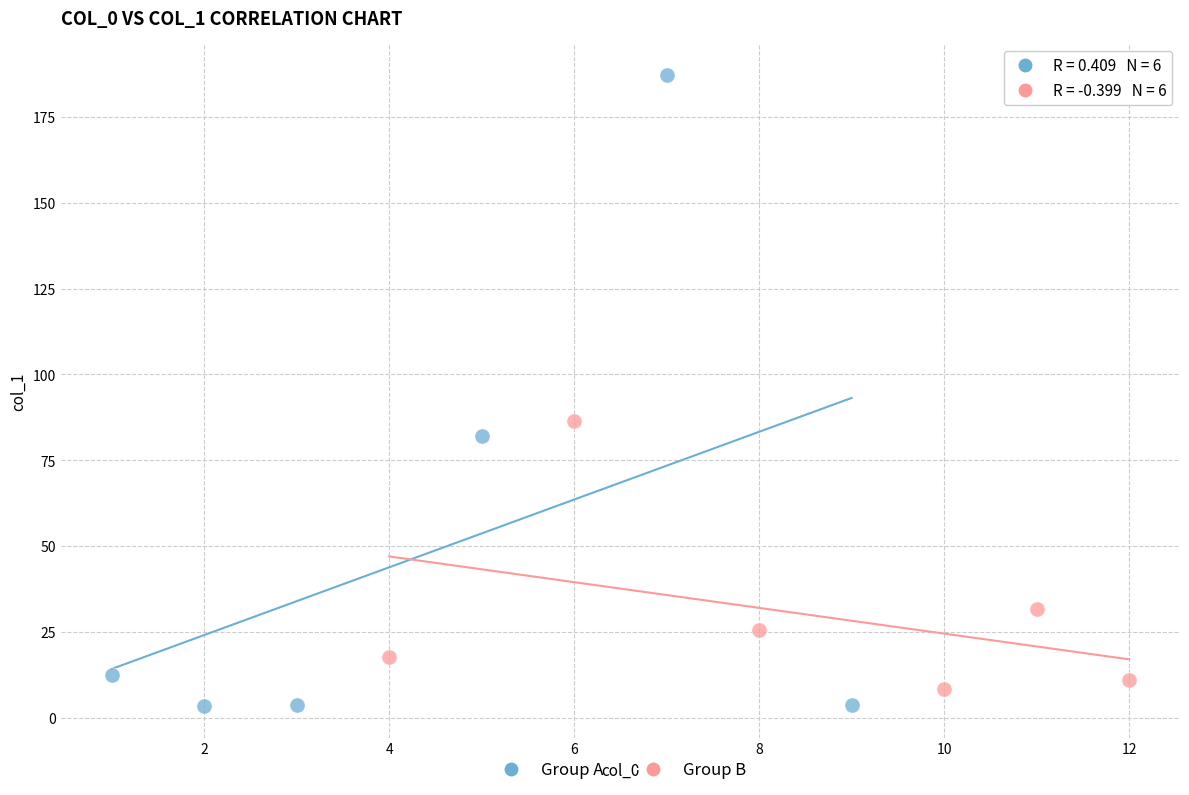

Which series contains the highest Y value?

Group A